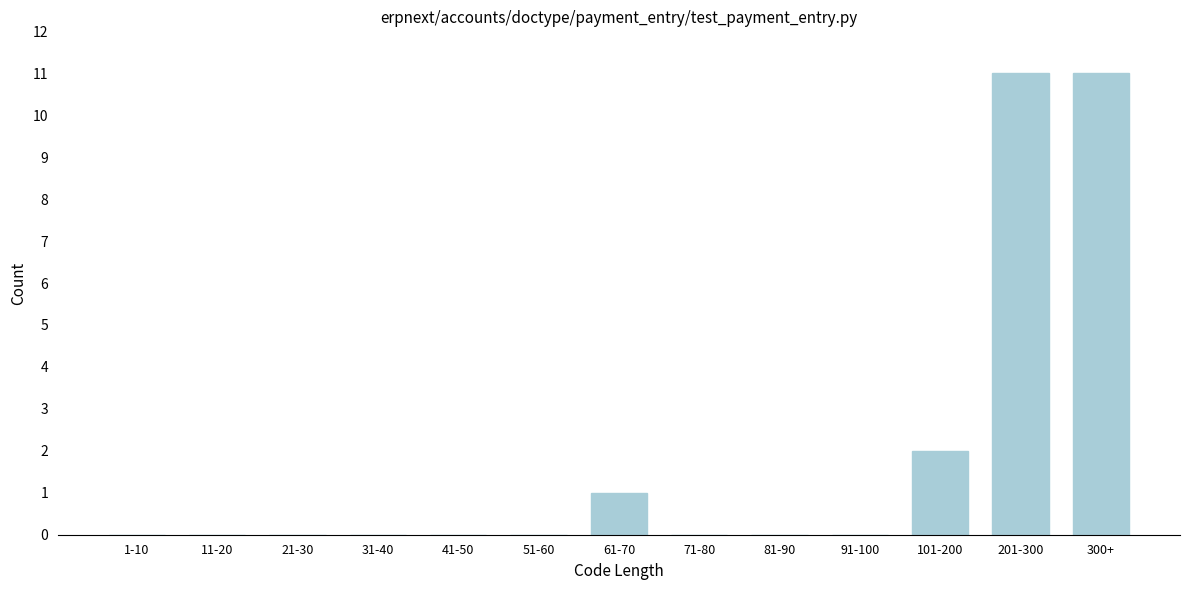

Reading right to left, transcribe all the data shown in this chart.

300+=11	201-300=11	101-200=2	91-100=0	81-90=0	71-80=0	61-70=1	51-60=0	41-50=0	31-40=0	21-30=0	11-20=0	1-10=0